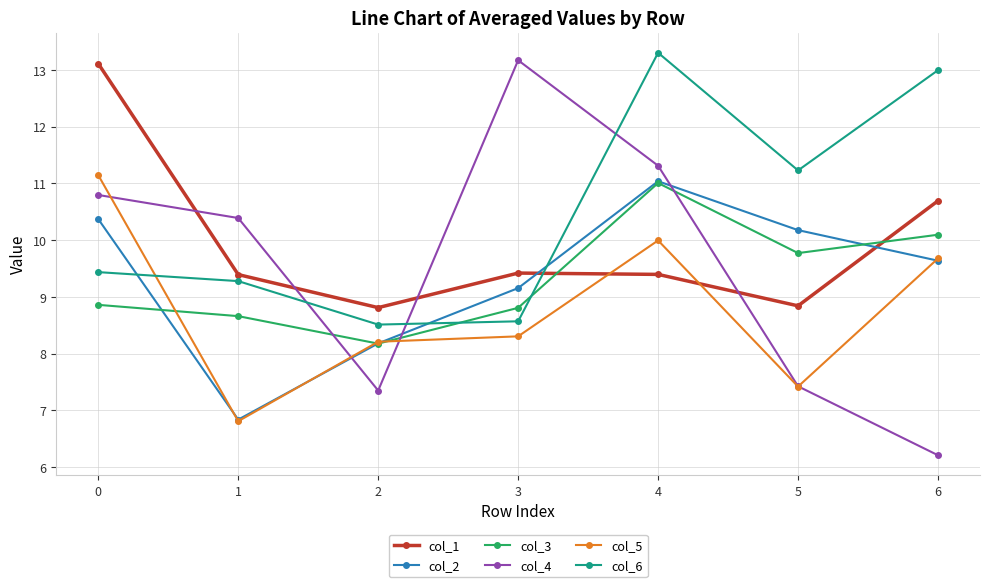

How many data points does each series have?

7